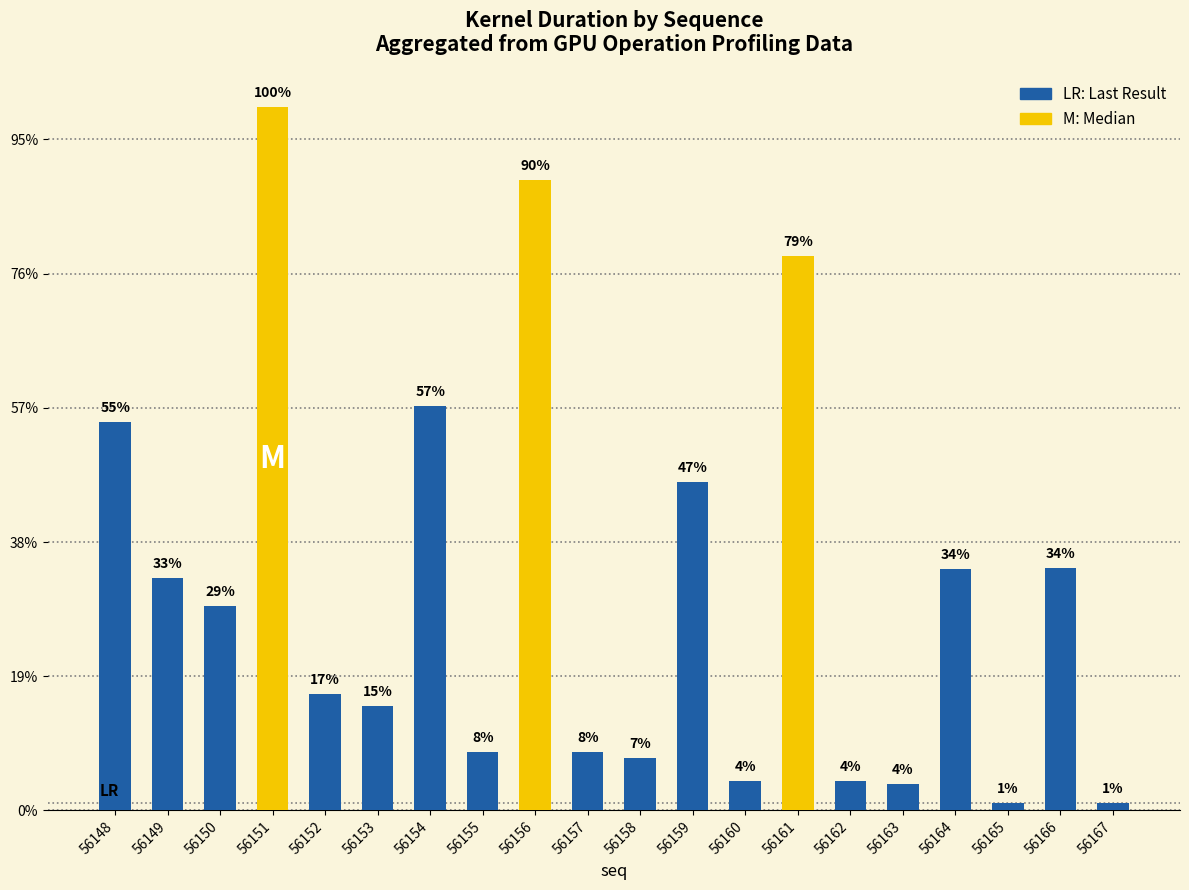

Does the chart contain stacked bars?

No